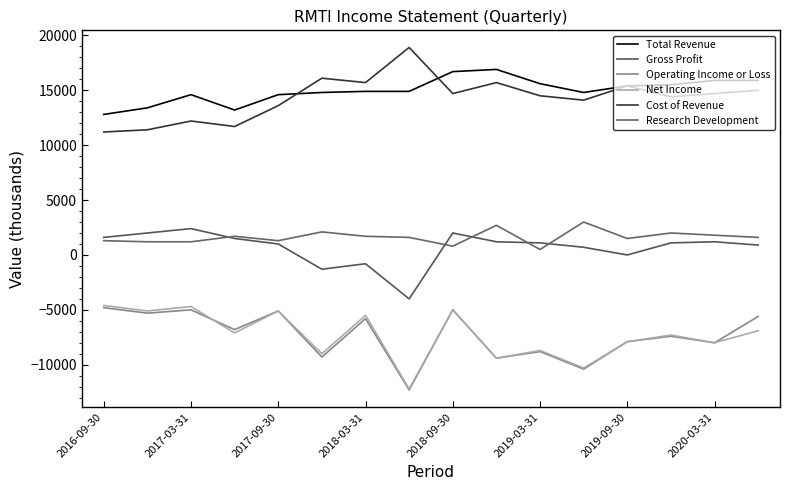

How many lines are shown in the chart?

6